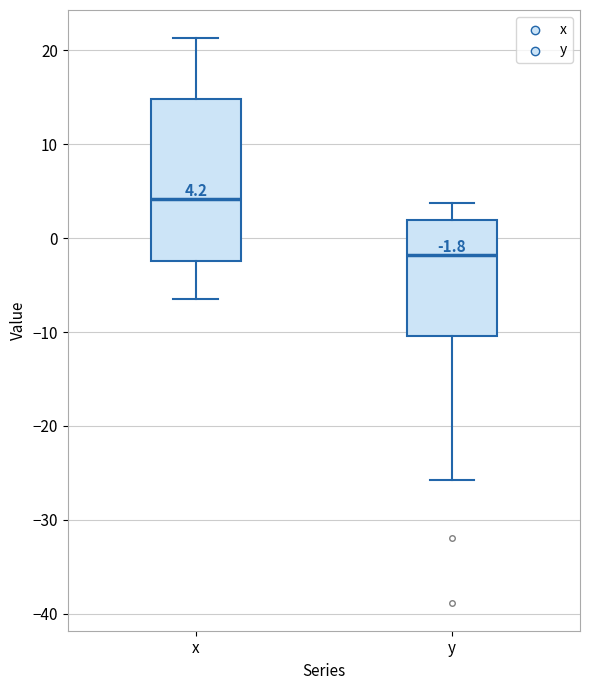

Which box's median line is the highest?

x